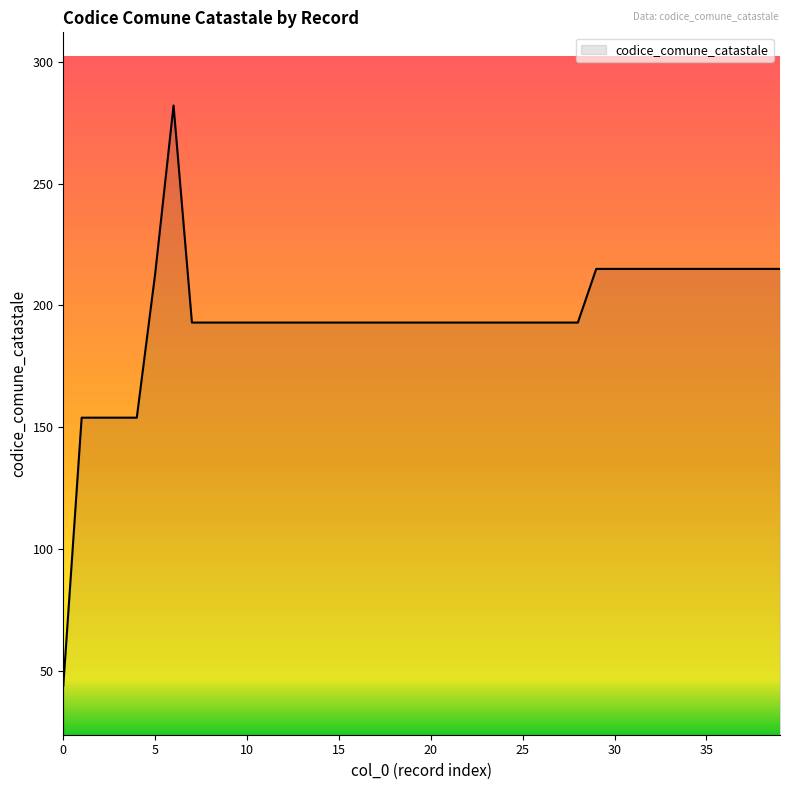

Reading left to right, what are all the values shown in this chart?

44	154	154	154	154	213	282	193	193	193	193	193	193	193	193	193	193	193	193	193	193	193	193	193	193	193	193	193	193	215	215	215	215	215	215	215	215	215	215	215